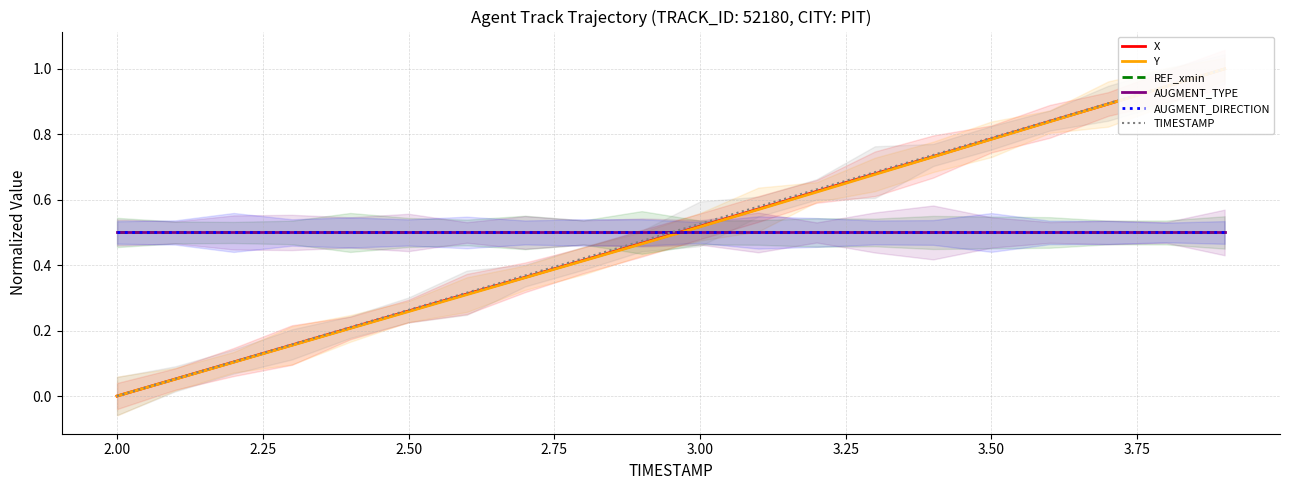

What are all the series names shown in the legend?

X, Y, REF_xmin, AUGMENT_TYPE, AUGMENT_DIRECTION, TIMESTAMP